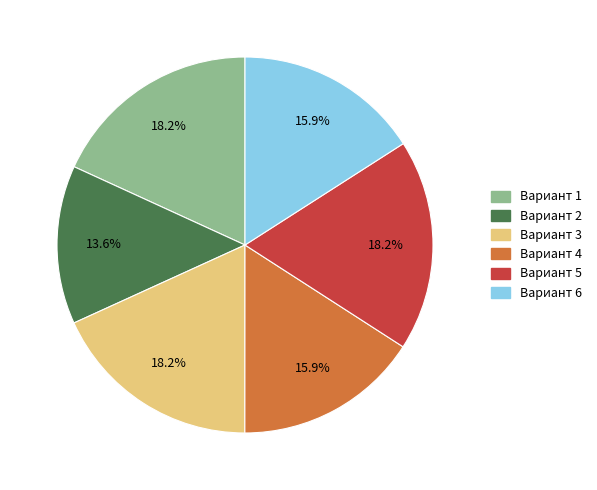

Is it true that Вариант 6 is 16% of the pie?

True